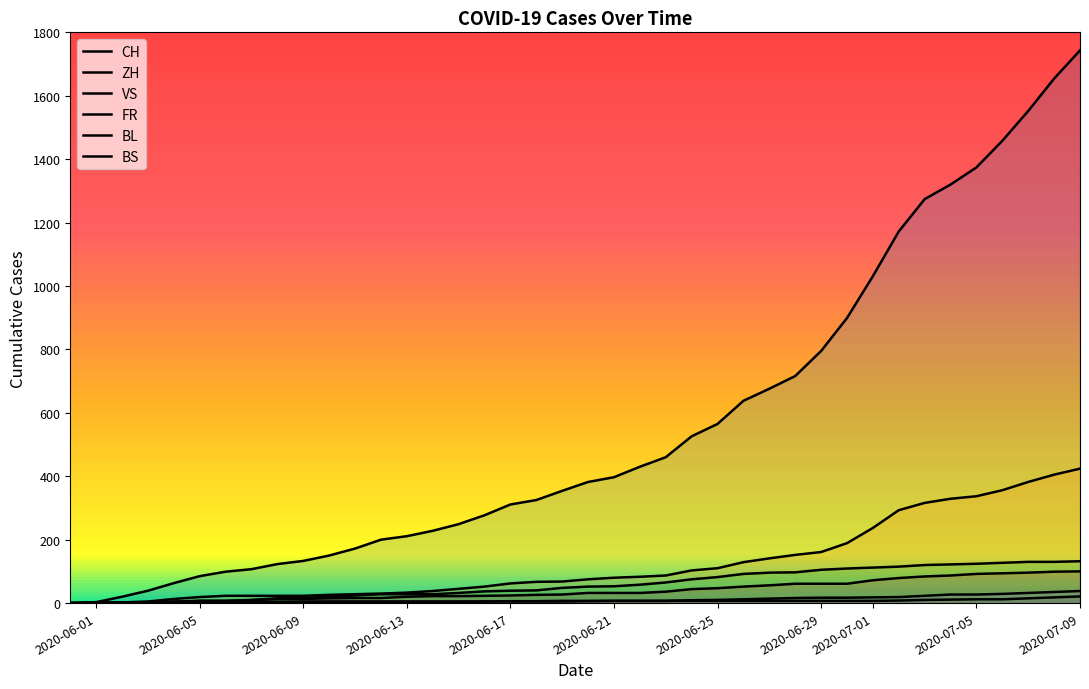

How many series are shown in this chart?

6